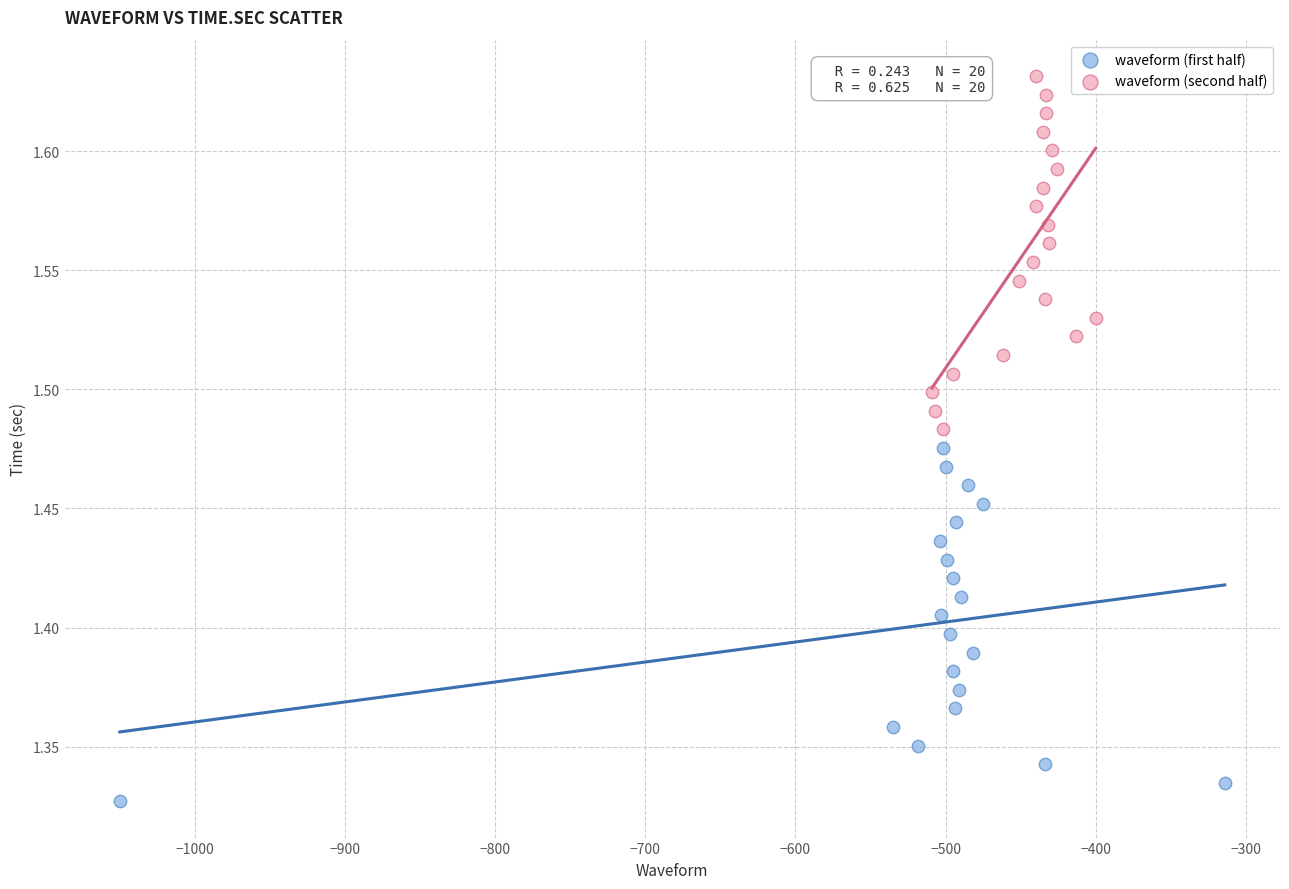

Which series contains the highest Y value?

waveform (second half)